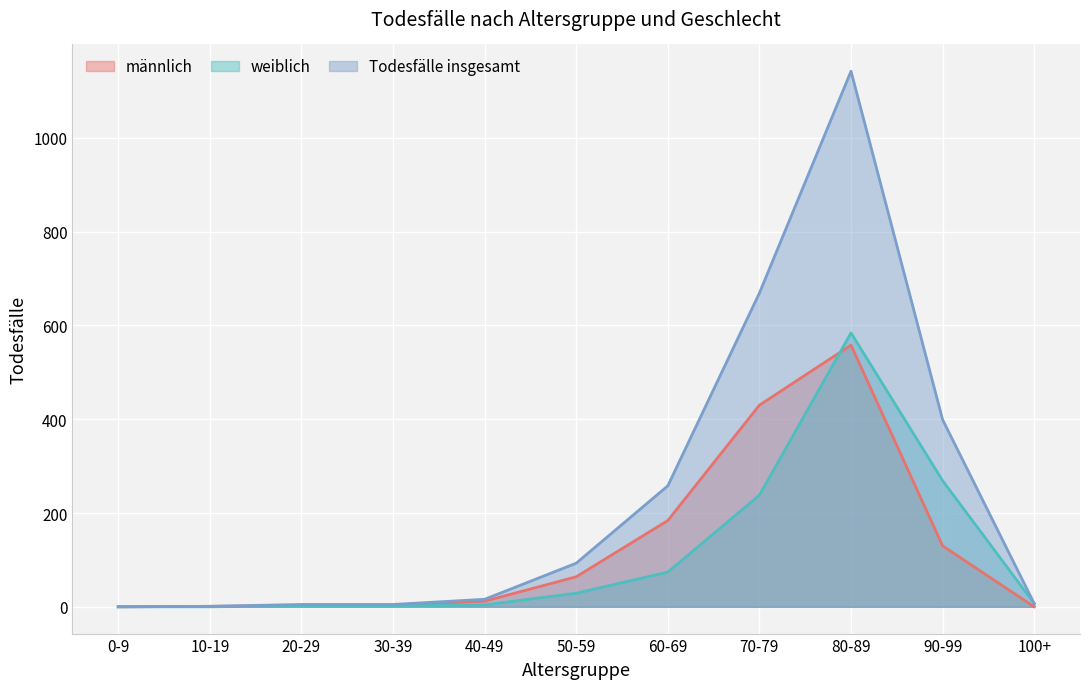

Where is männlich nearest to the value 279?

60-69